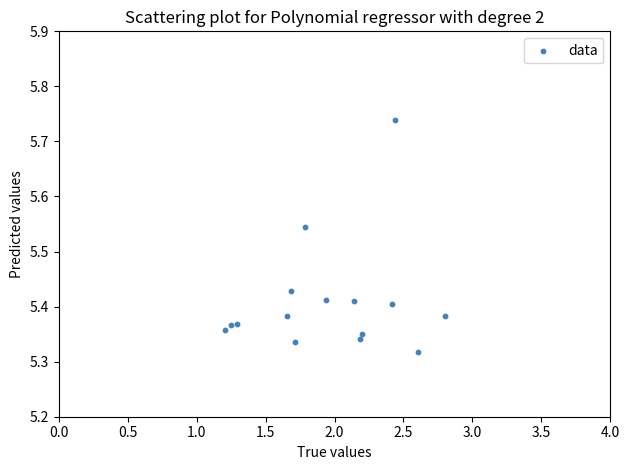

What is the range of X values (max minus min)?

1.6